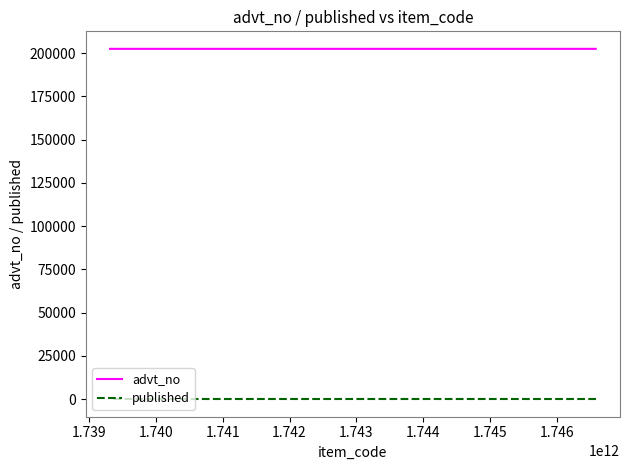

What is the value of the published point at the 2nd from the left?

1